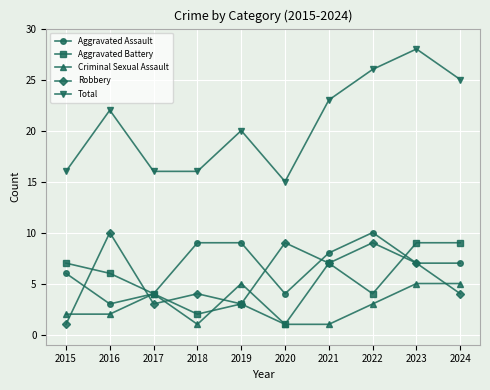

What value does the Aggravated Battery series have at 2015?

7